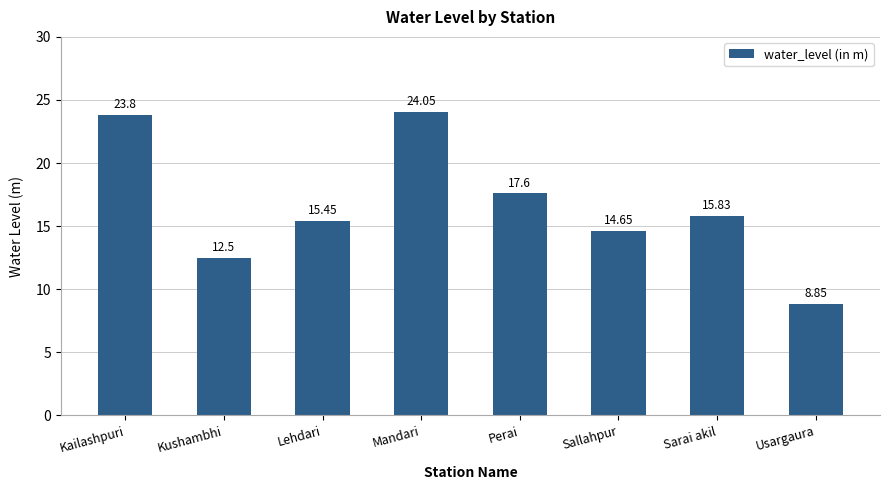

What is the label of the 7th bar from the left?

Sarai akil